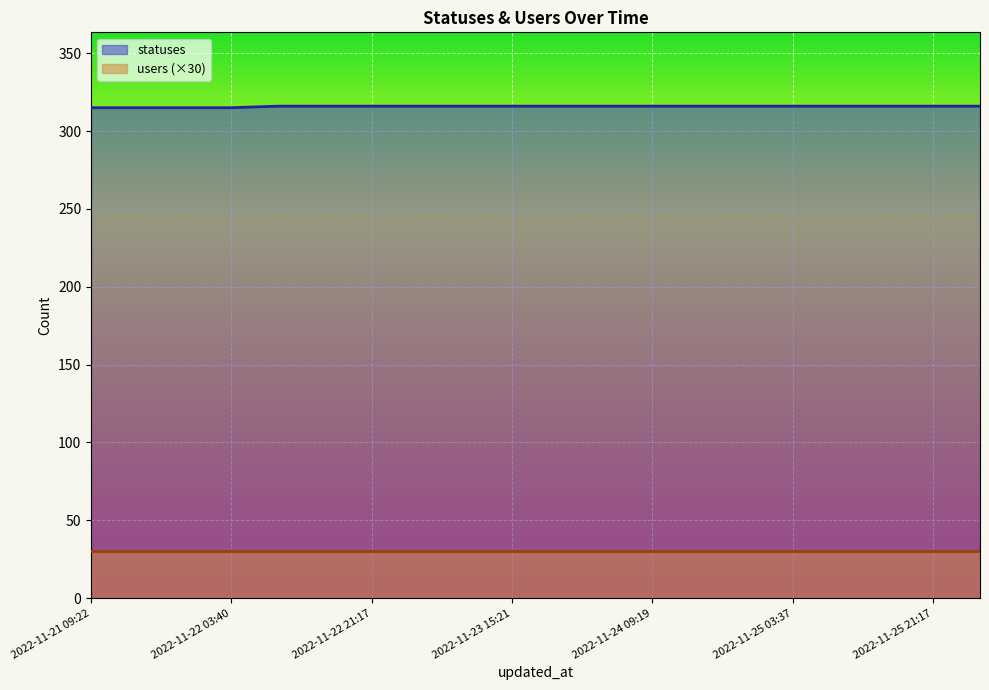

What is the minimum value shown in the chart?

30